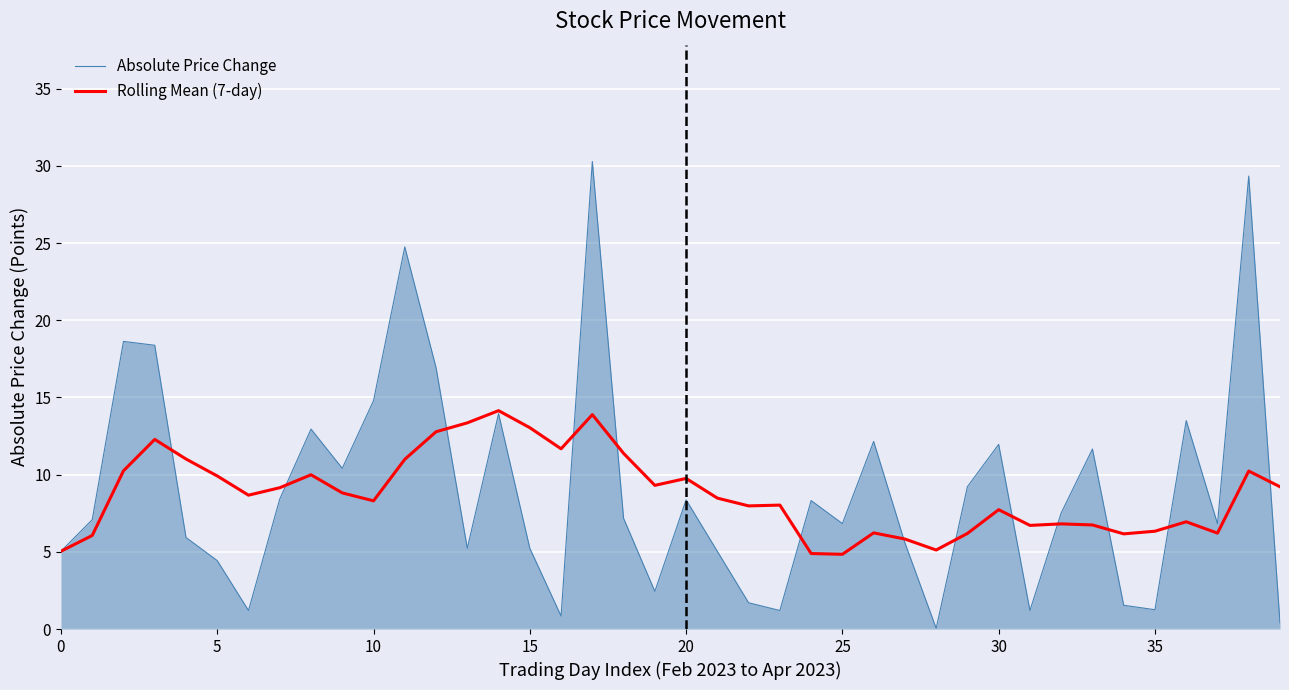

Which series has the widest spread of values?

Absolute Price Change